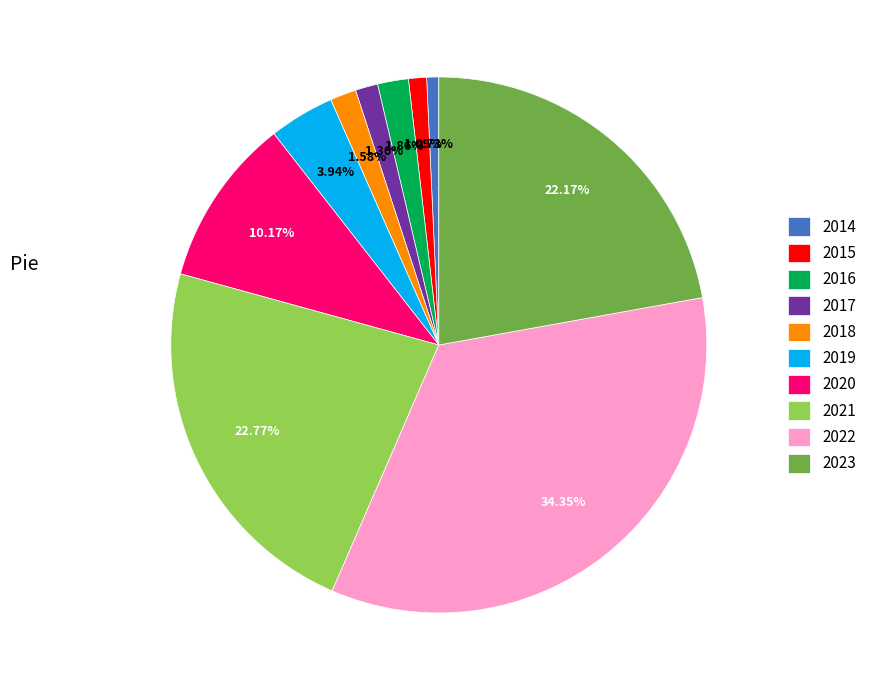

How many segments does this pie chart have?

10